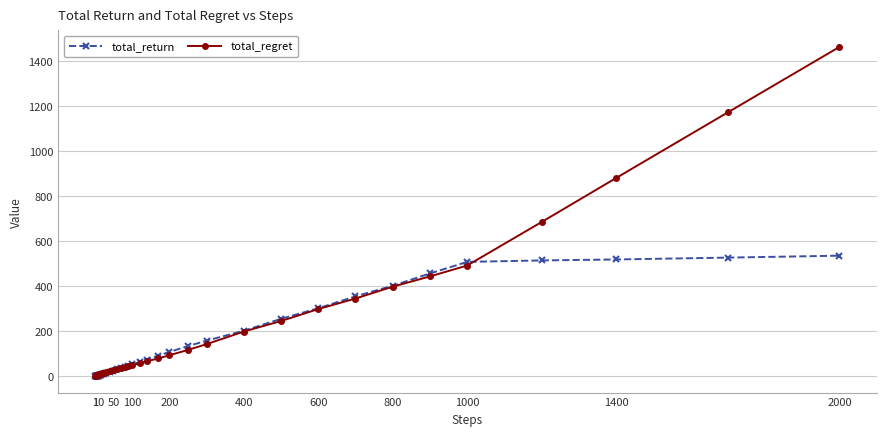

Which series has the widest spread of values?

total_regret